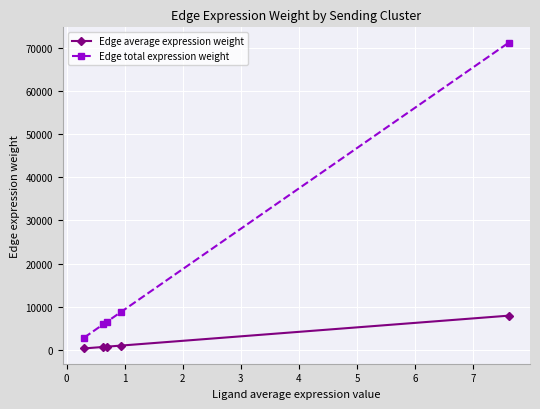

What is the maximum value for Edge total expression weight?

71203.2